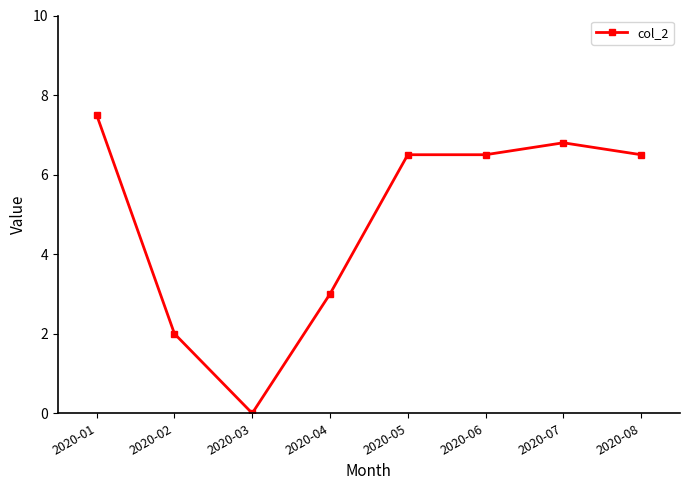

Reading left to right, what are all the values shown in this chart?

2020-01=7.5	2020-02=2.0	2020-03=0.0	2020-04=3.0	2020-05=6.5	2020-06=6.5	2020-07=6.8	2020-08=6.5